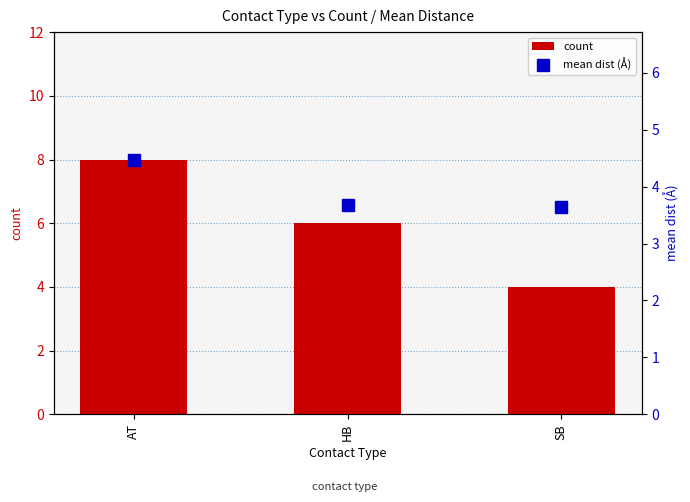

What is the spread (max minus min) of values at HB?

2.3